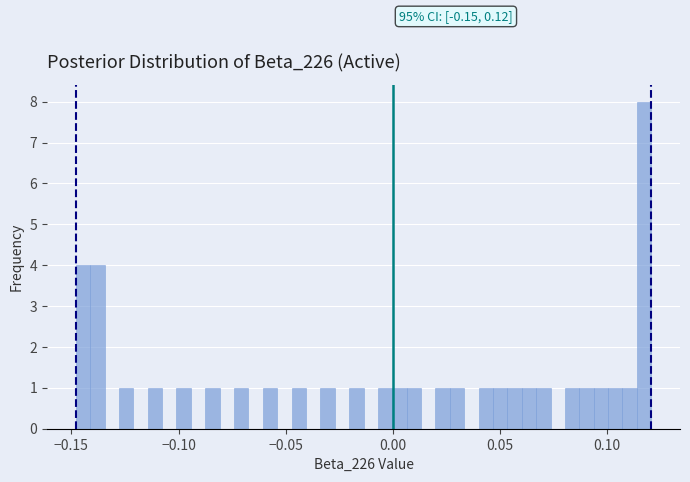

Read against the x-axis, roughly where is the centre of the tallest bar?

0.115